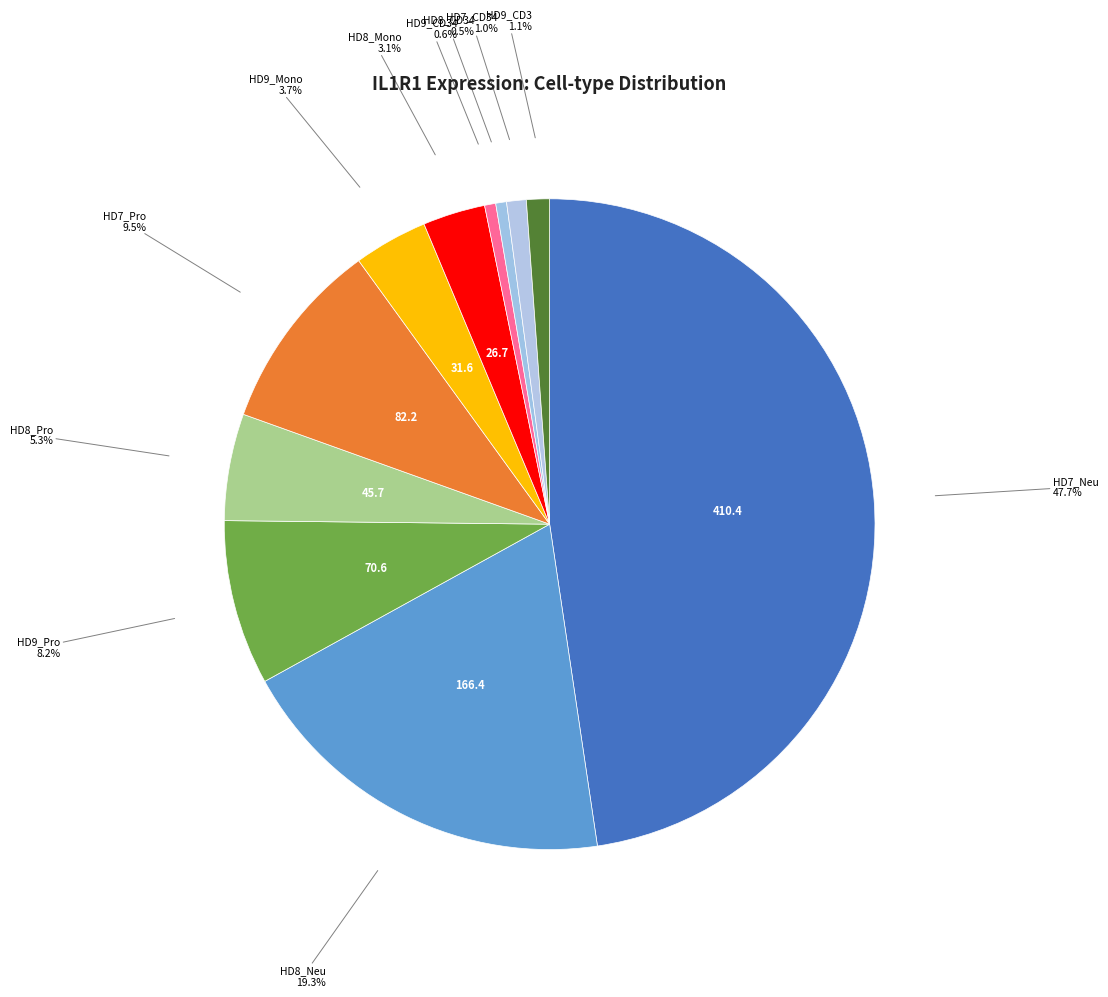

To the nearest percent, what is the difference between the largest and smallest slice percentages?

47%